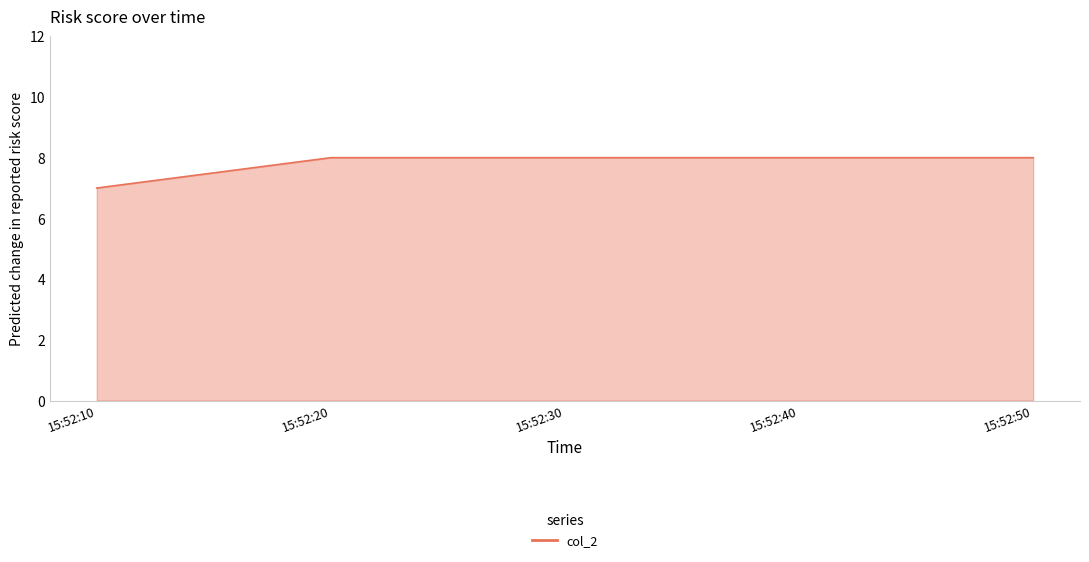

True or false: the data has more than 2 interior local peaks.

False